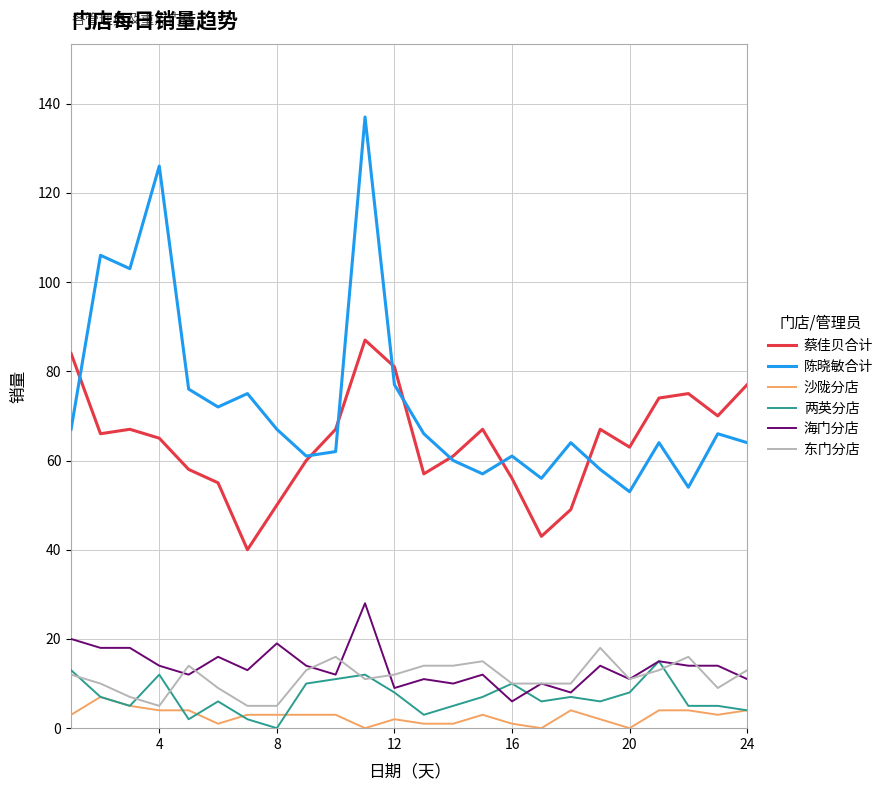

True or false: 海门分店 and 沙陇分店 cross at least once.

False